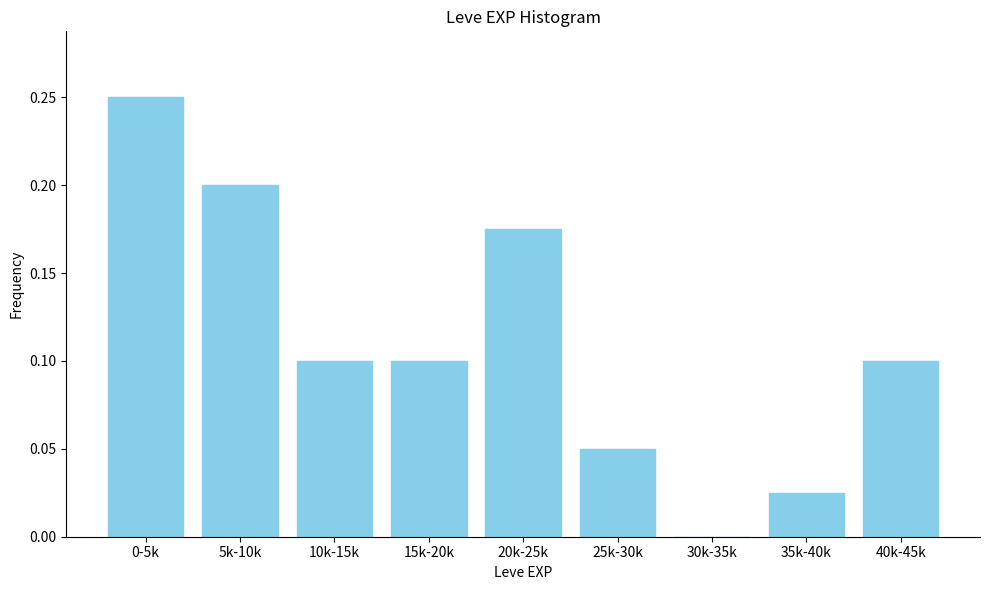

What is the sum of the values at 40k-45k and 5k-10k?

0.3